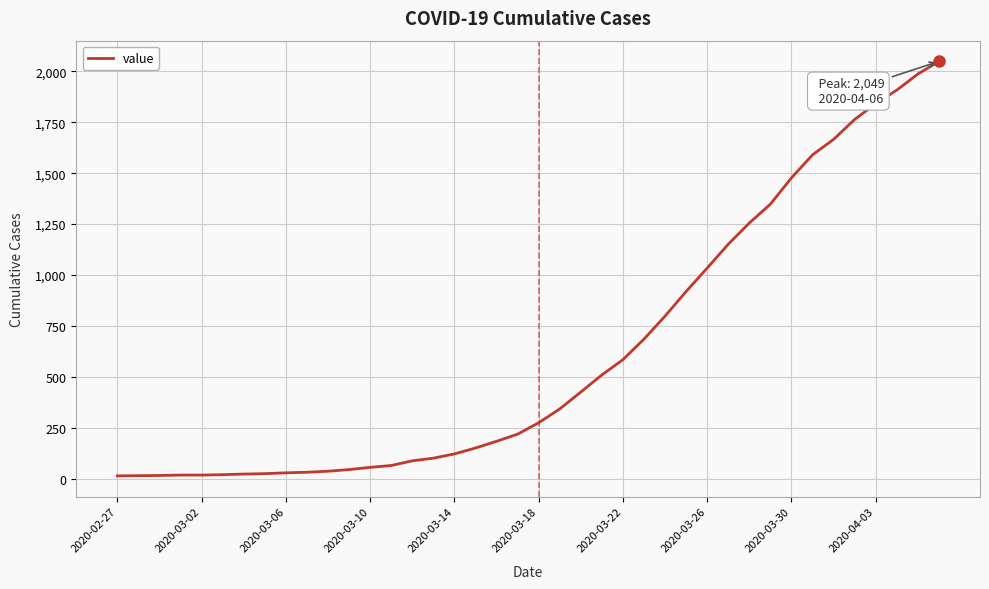

What is the greatest value displayed?

2049